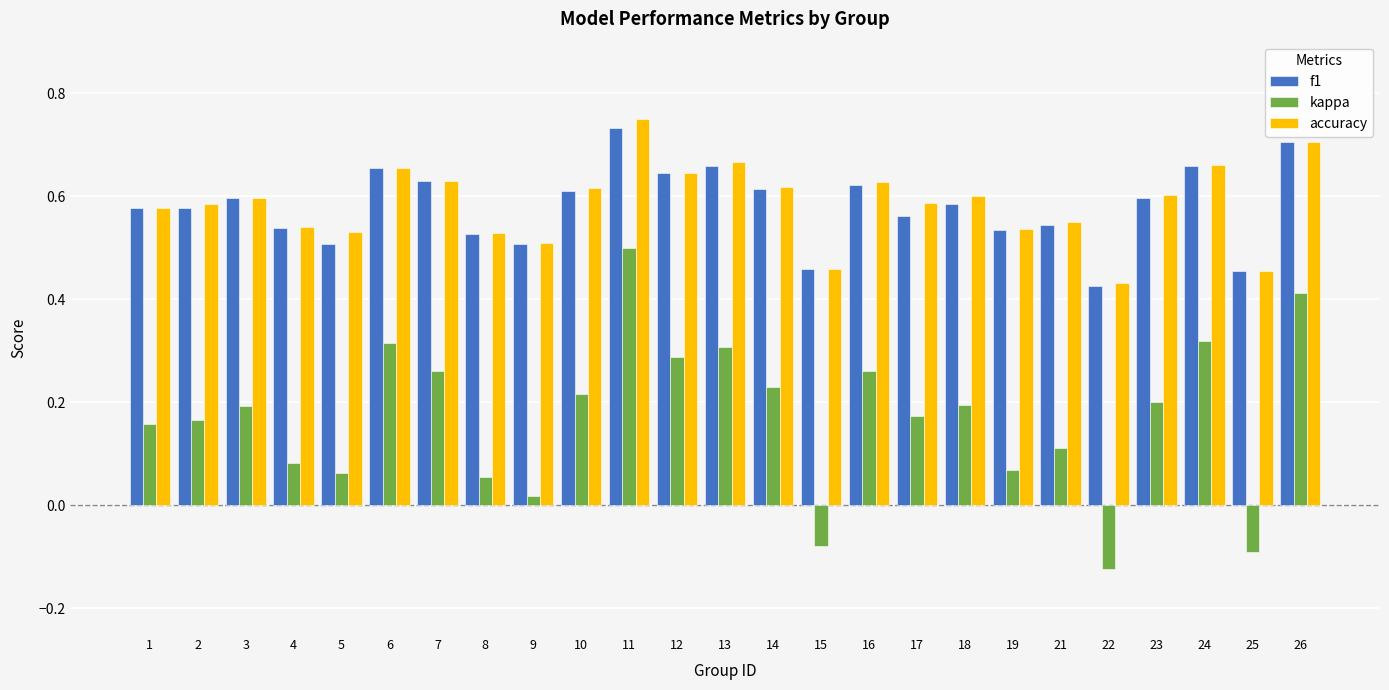

Which series has the widest spread of values?

kappa